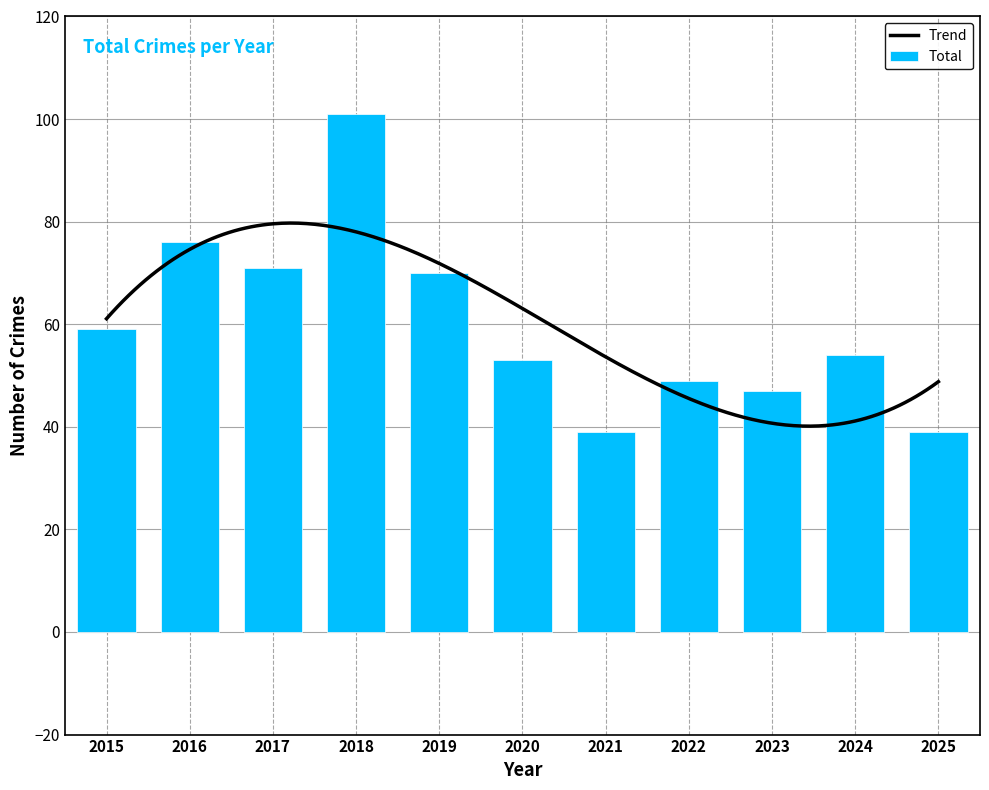

Which series has the largest total across all categories?

Total